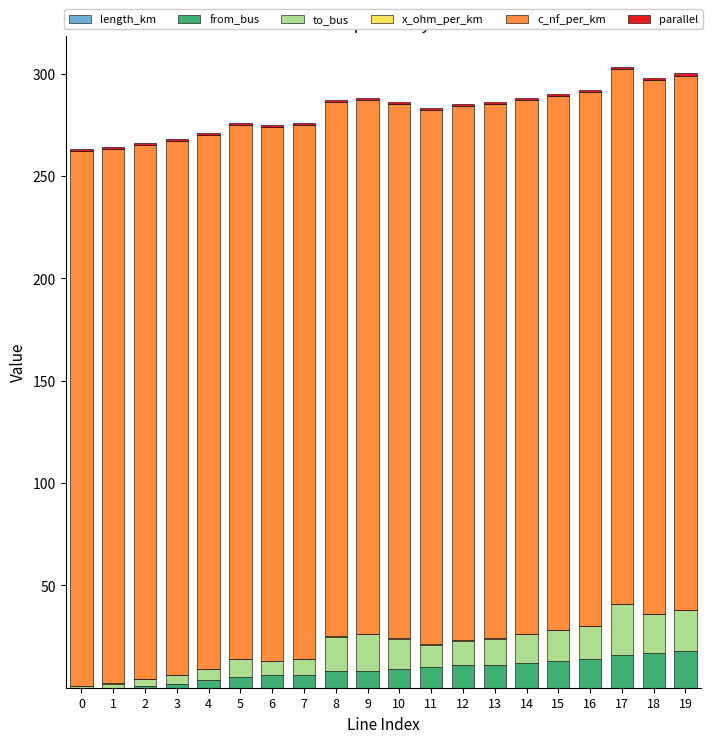

Count the number of data series in this chart.

6